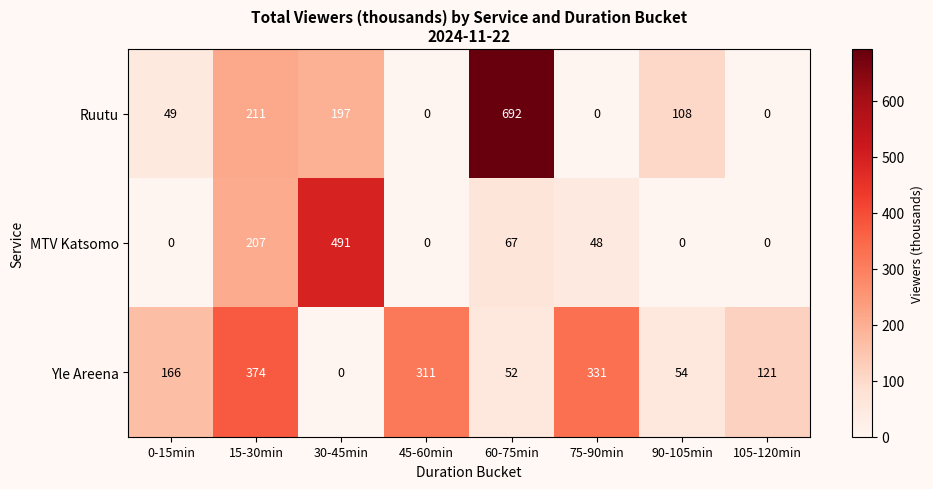

Rank the series by their average value, from highest to lowest.

Yle Areena, Ruutu, MTV Katsomo